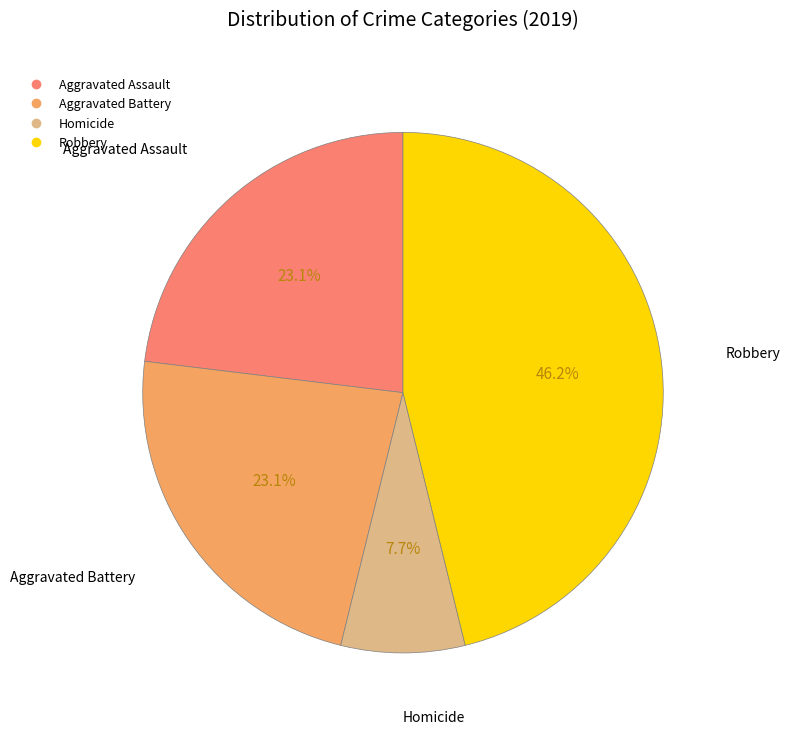

Does any single category account for the majority?

No